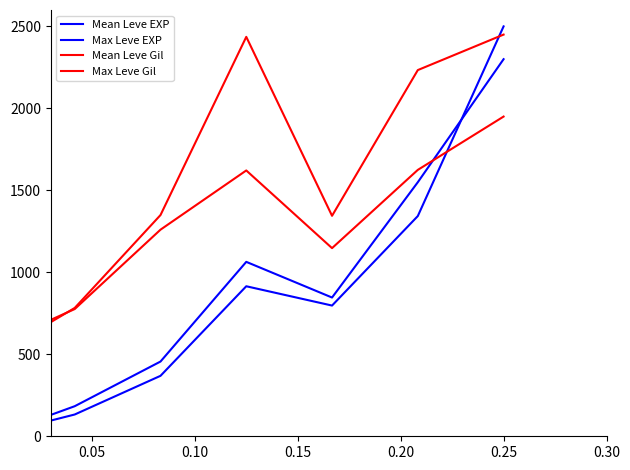

Count the number of categories in the chart.

7